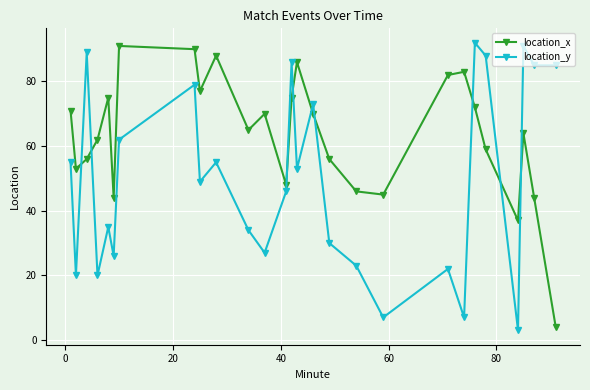

What is the difference between the second highest and minimum values in the location_x series?

86